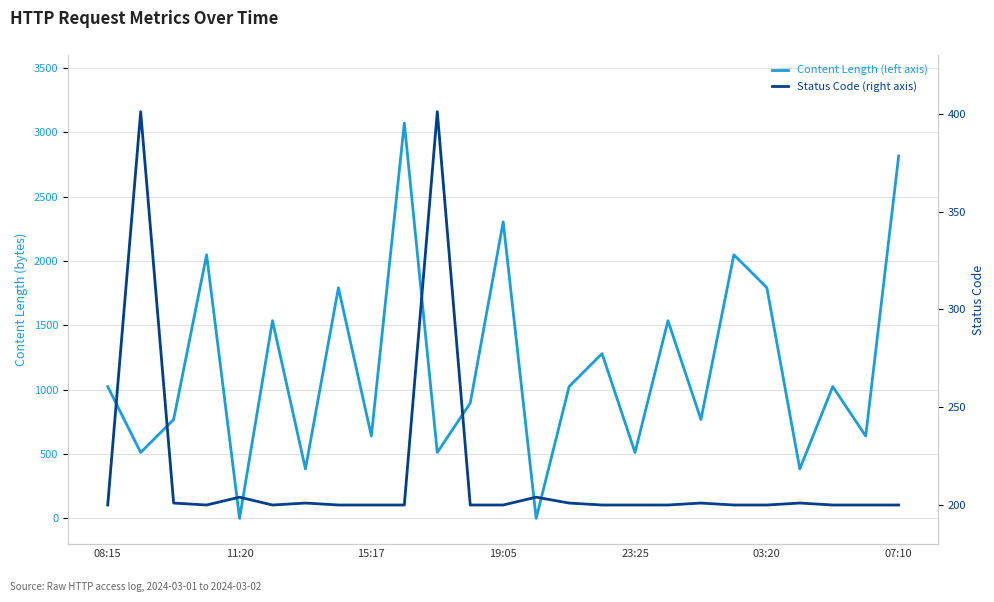

What is the sum of all Status Code (right axis) values?

5415